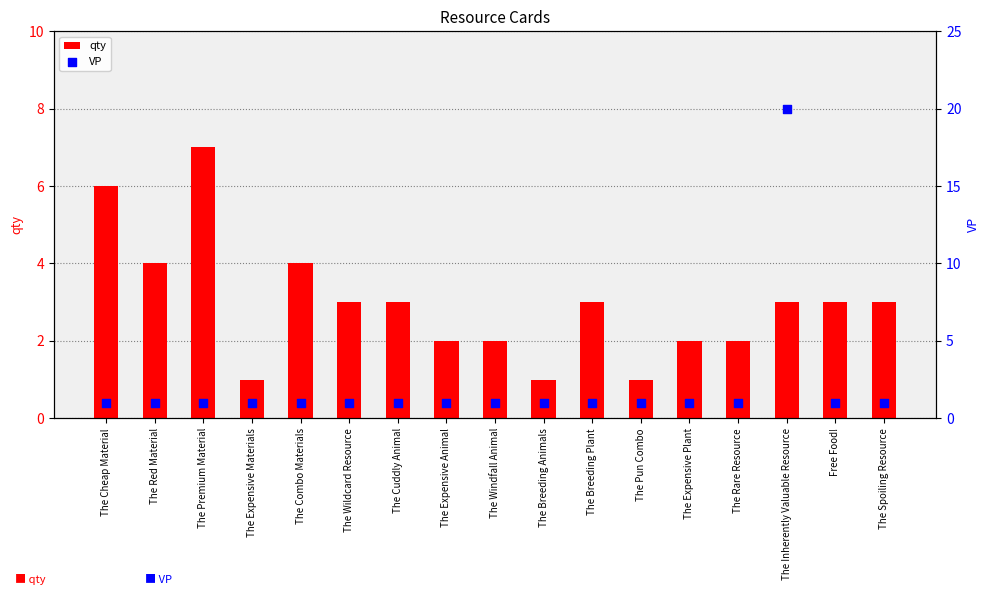

Which series reaches the minimum Y coordinate?

qty